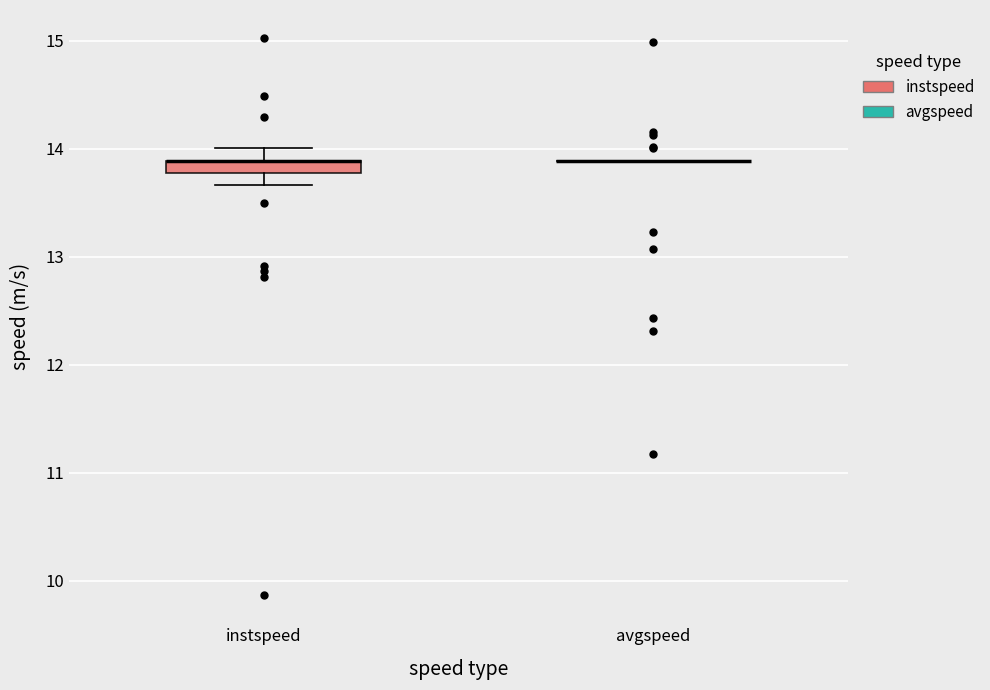

Comparing the boxes themselves (not the whiskers), which one is the tallest?

instspeed